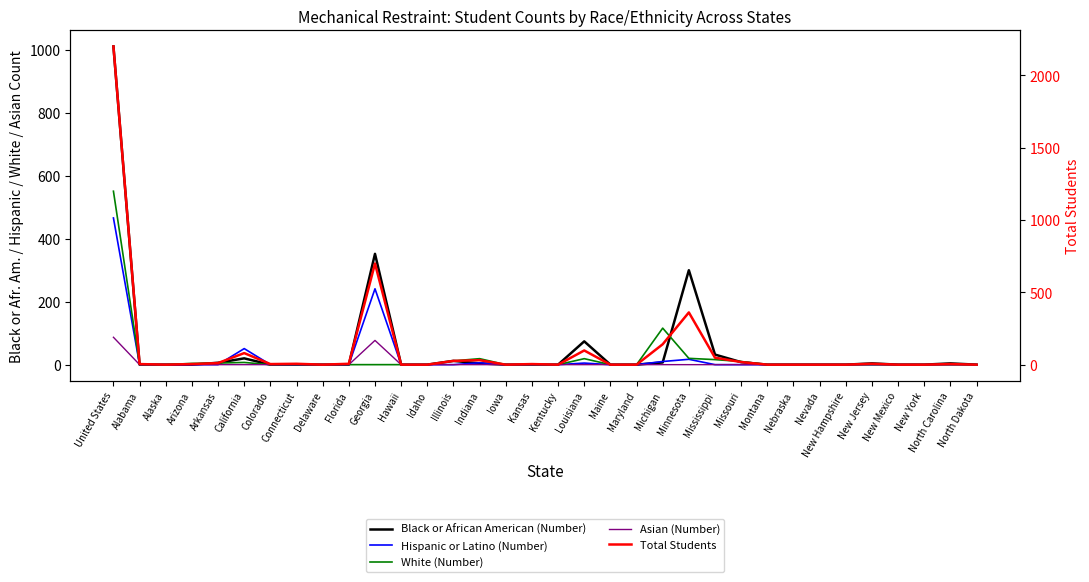

Which series has the largest total across all categories?

Total Students